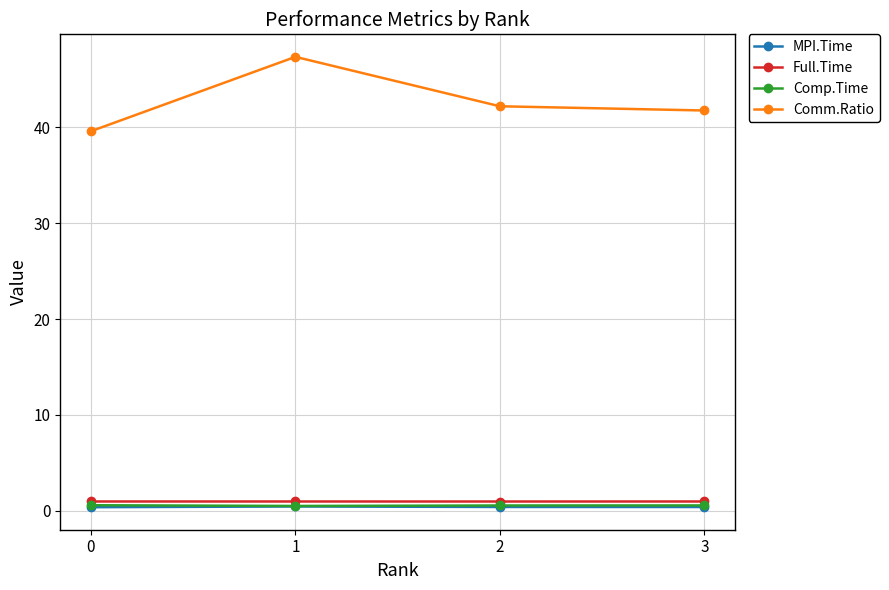

True or false: Full.Time and Comm.Ratio cross at least once.

False